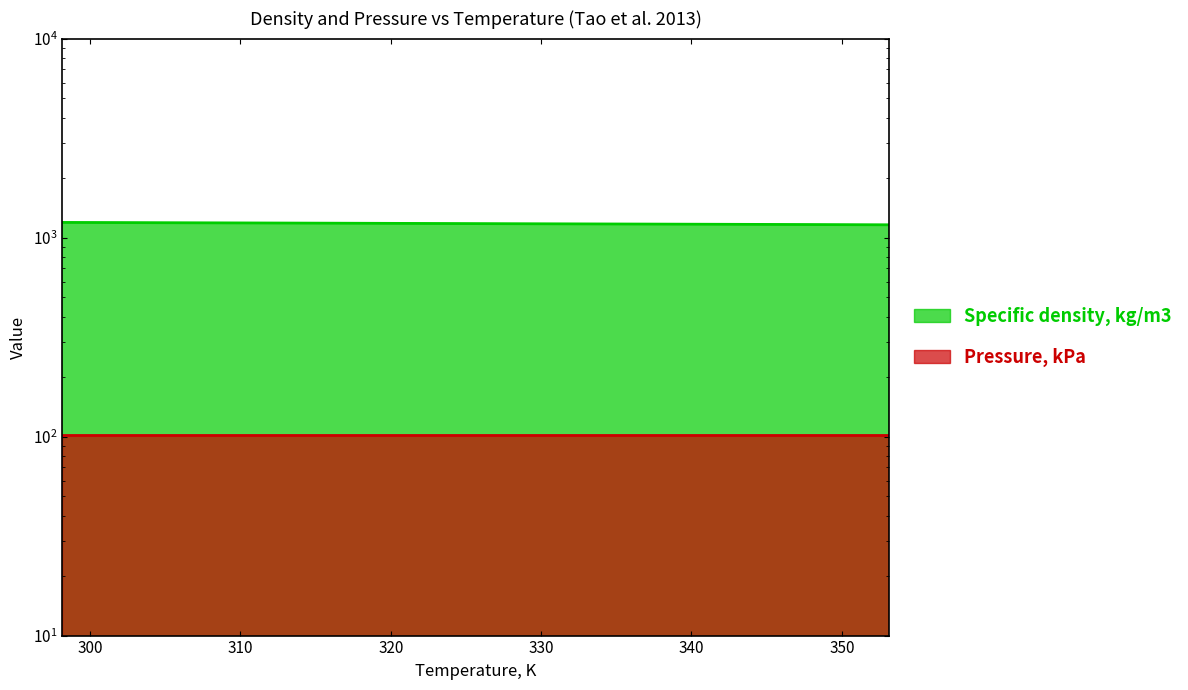

What is the maximum value shown in the chart?

1191.5